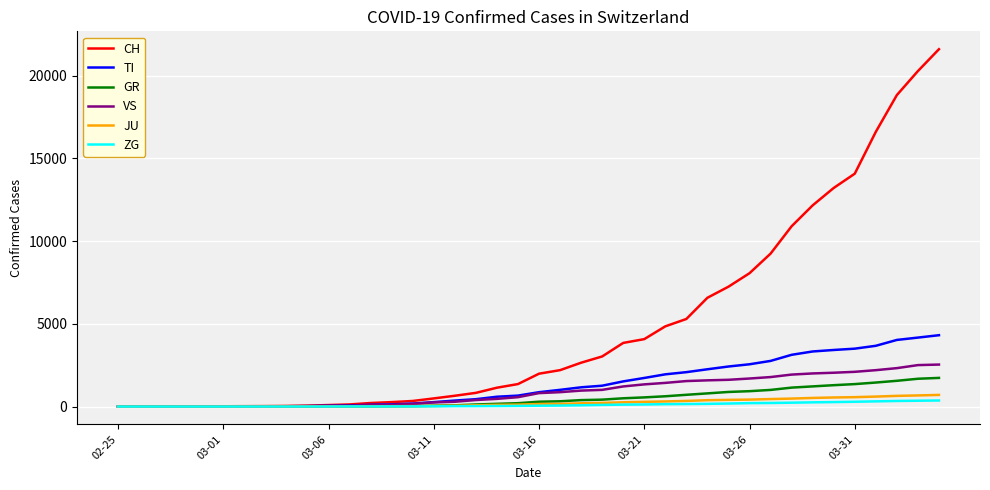

What is the highest value of the ZG series?

366